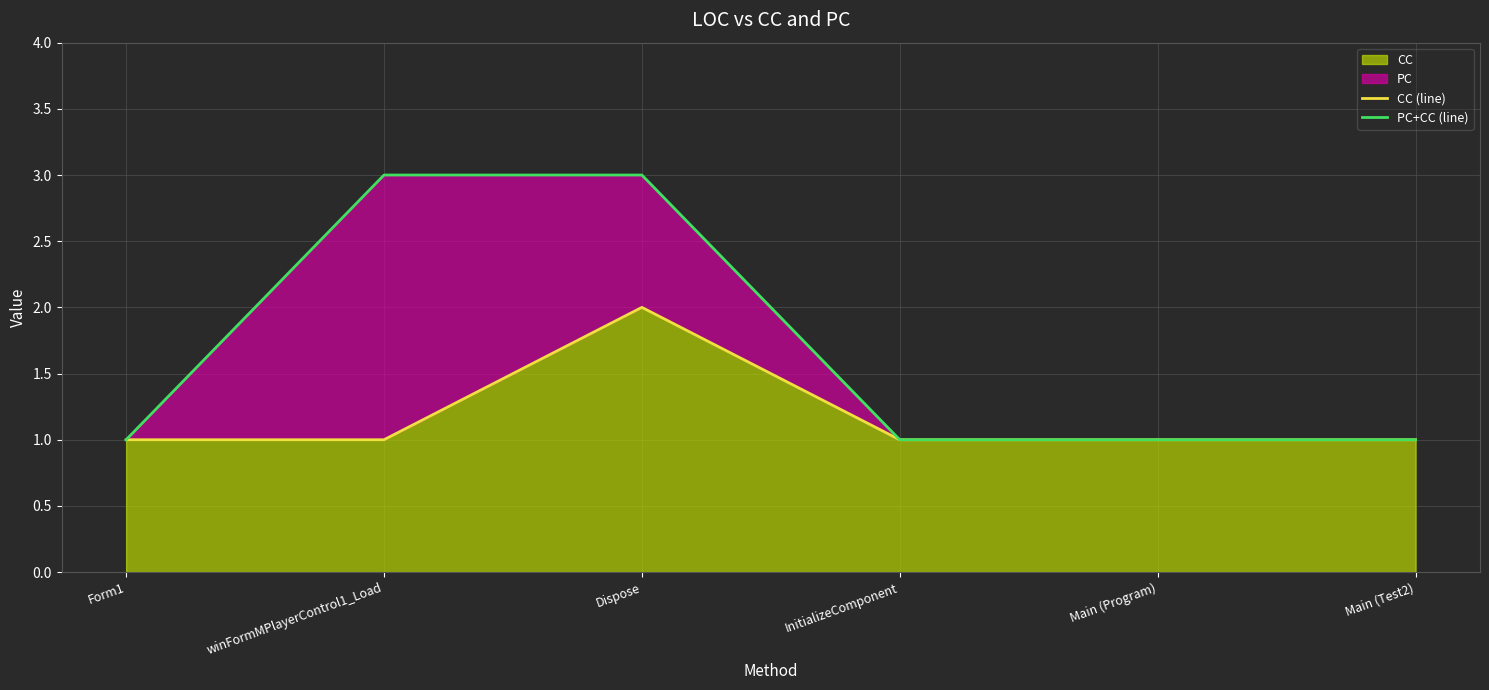

At which label does CC reach its peak?

Dispose